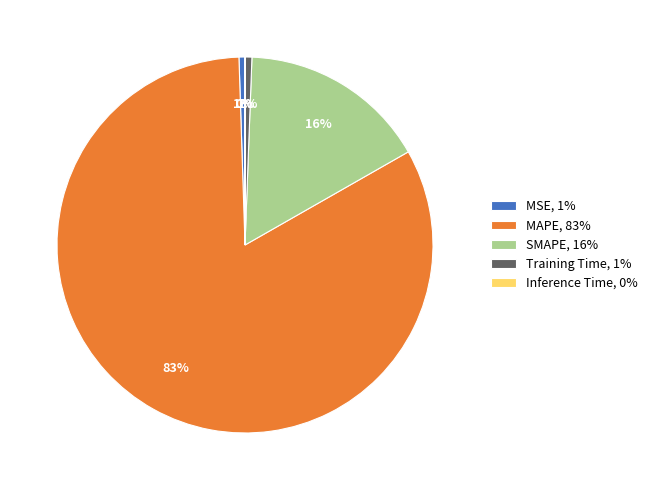

Is there any slice that represents more than half of the pie?

Yes